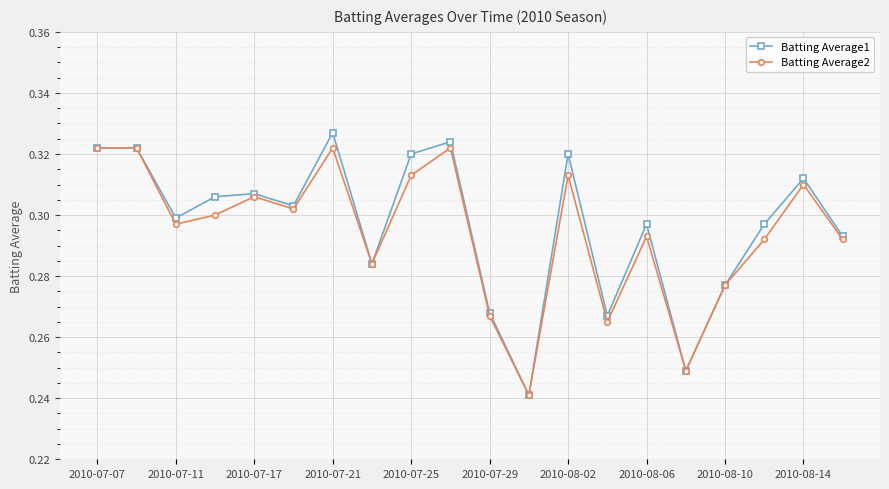

Which series has the widest spread of values?

Batting Average1